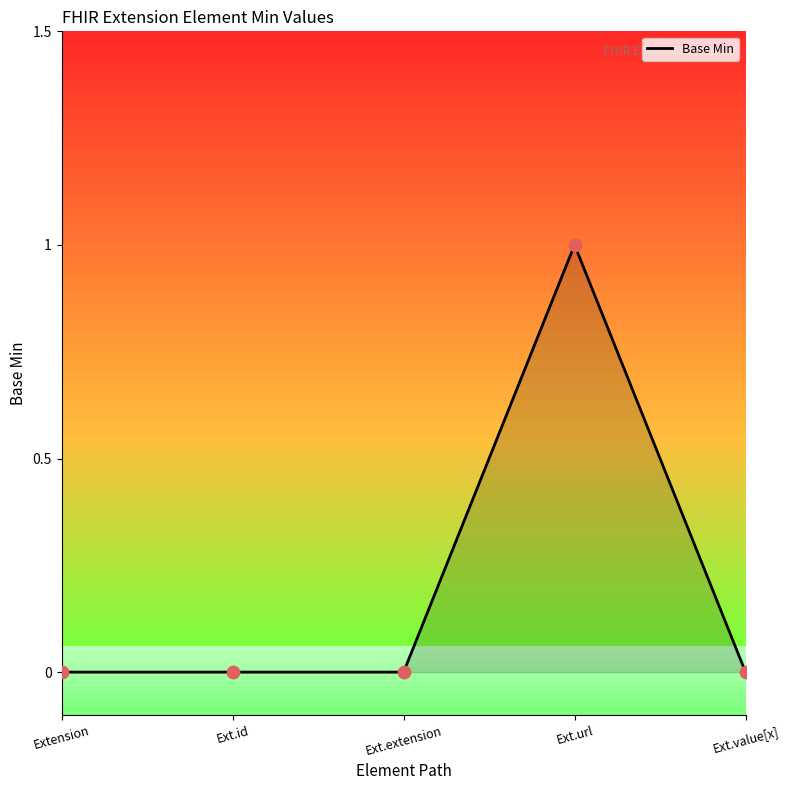

Between Ext.id and Ext.value[x], which is larger?

Ext.id